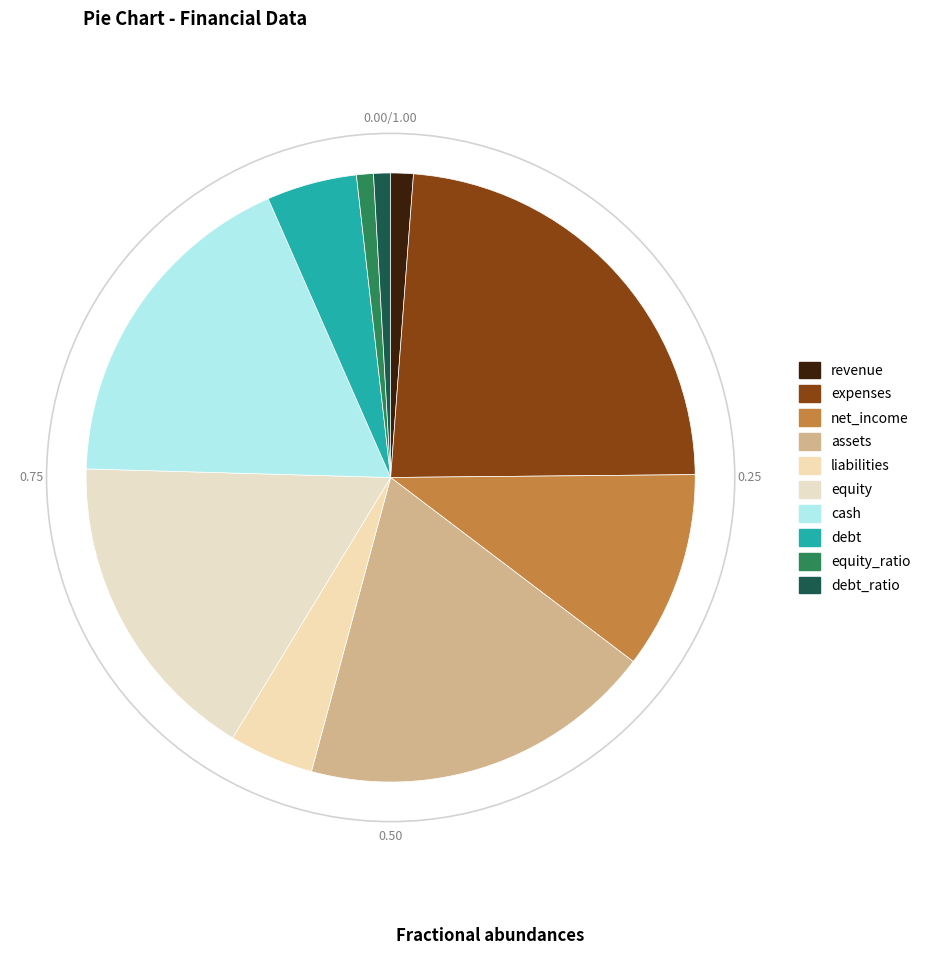

Is it true that cash is 13% of the pie?

False